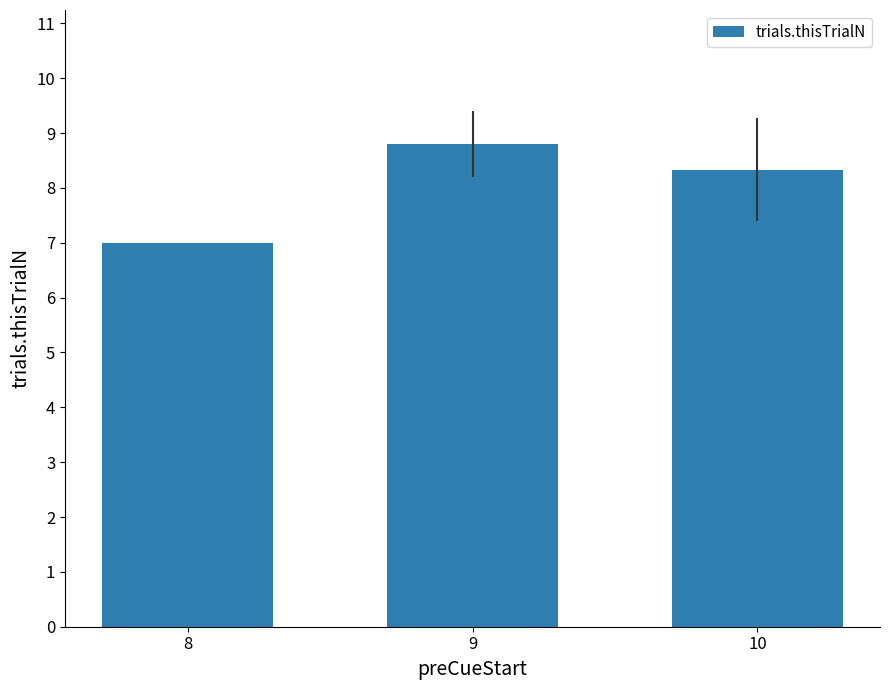

Approximately how many times larger is the value at 10 compared to 9?

0.9